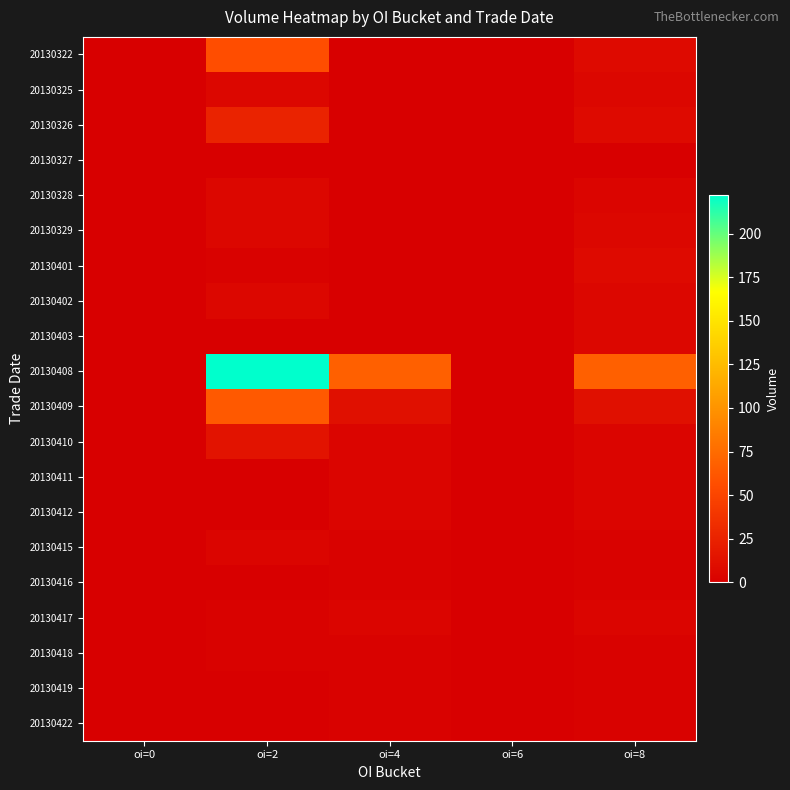

Between oi=0 and oi=2, which series saw the biggest shift?

20130408